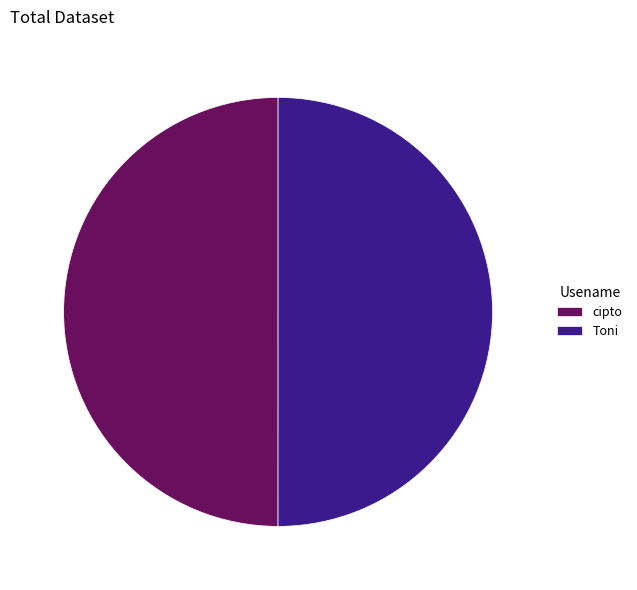

What is the ratio of the value at Toni to the value at cipto?

1.0